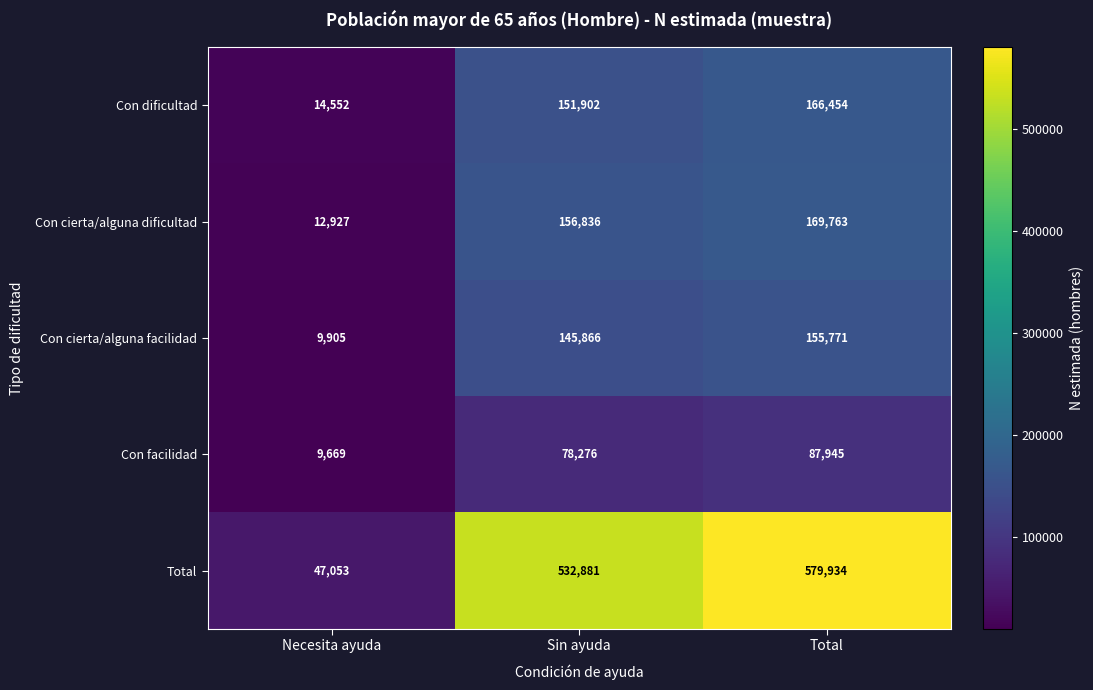

What is the sum of all Con facilidad values?

175890